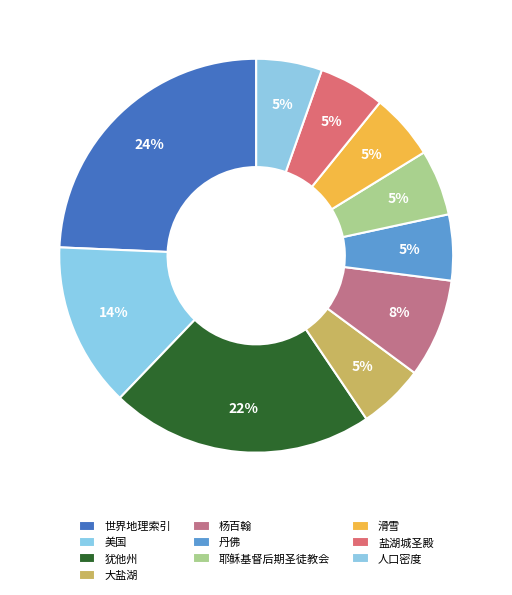

How many slices are in this pie chart?

10